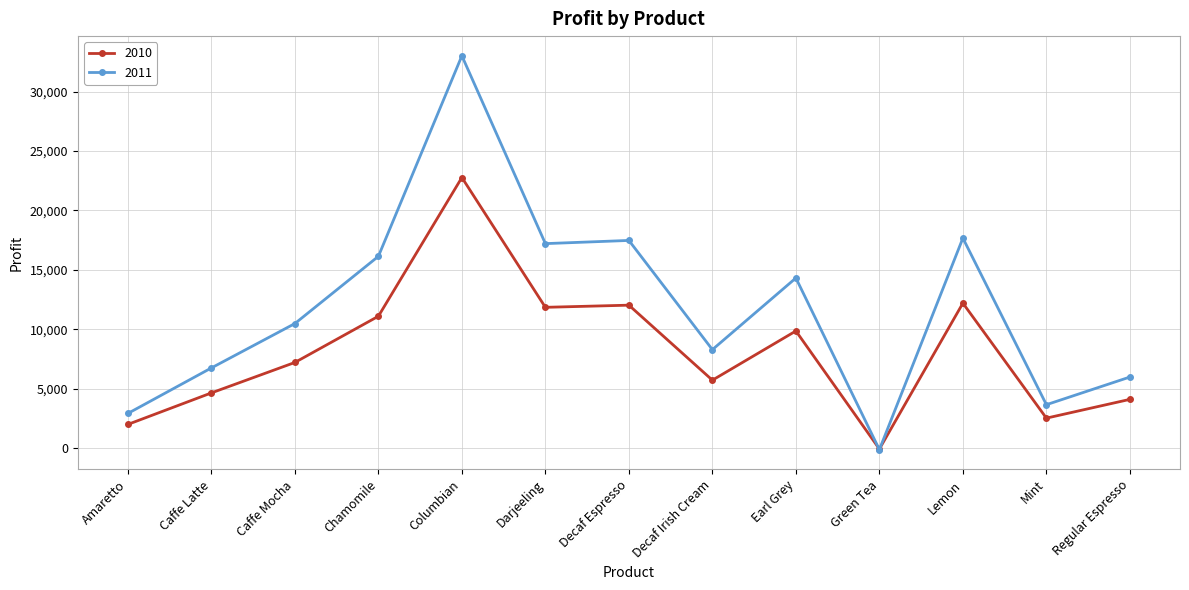

Reading right to left, extract all data points from this chart.

2010: Regular Espresso=4092	Mint=2511	Lemon=12195	Green Tea=-90	Earl Grey=9851	Decaf Irish Cream=5708	Decaf Espresso=12025	Darjeeling=11844	Columbian=22777	Chamomile=11093	Caffe Mocha=7201	Caffe Latte=4636	Amaretto=1983
2011: Regular Espresso=5973	Mint=3643	Lemon=17674	Green Tea=-141	Earl Grey=14313	Decaf Irish Cream=8281	Decaf Espresso=17477	Darjeeling=17209	Columbian=33027	Chamomile=16138	Caffe Mocha=10477	Caffe Latte=6739	Amaretto=2907